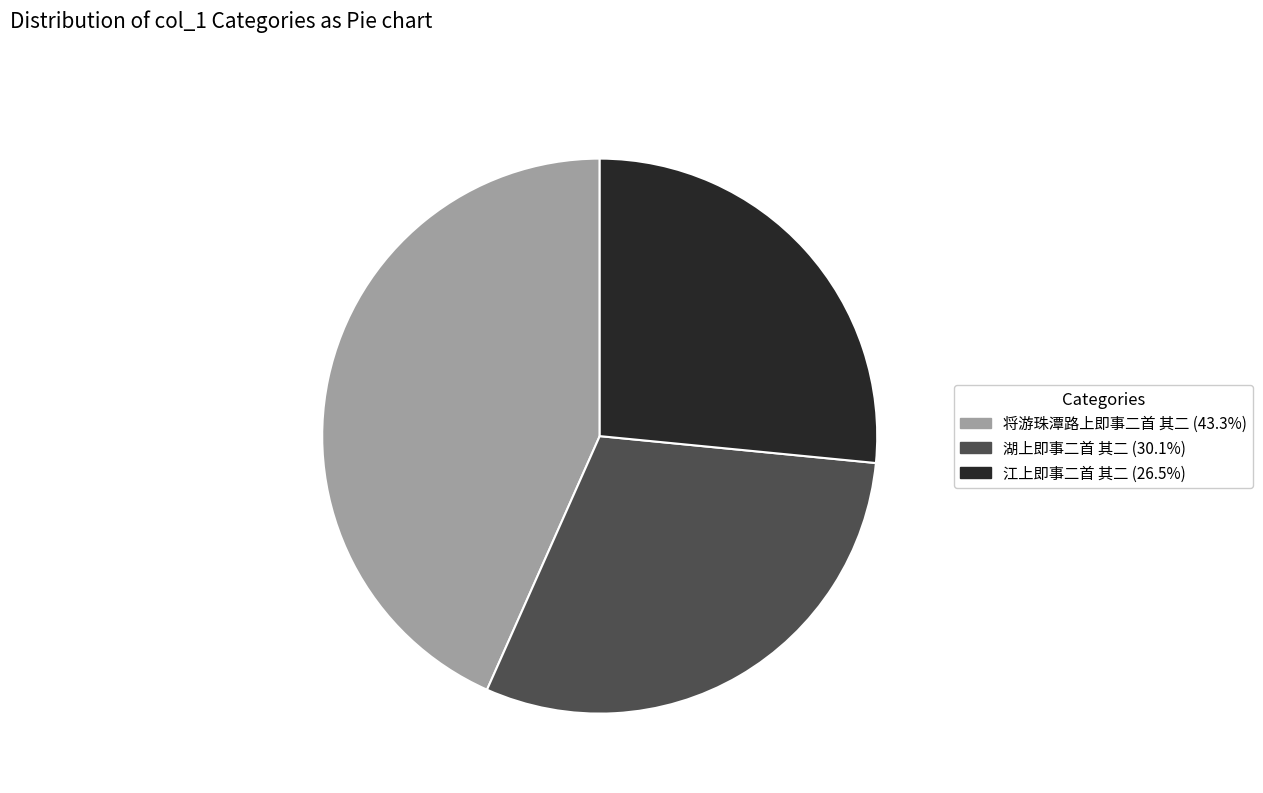

True or false: 江上即事二首 其二 accounts for 27% of the total.

True